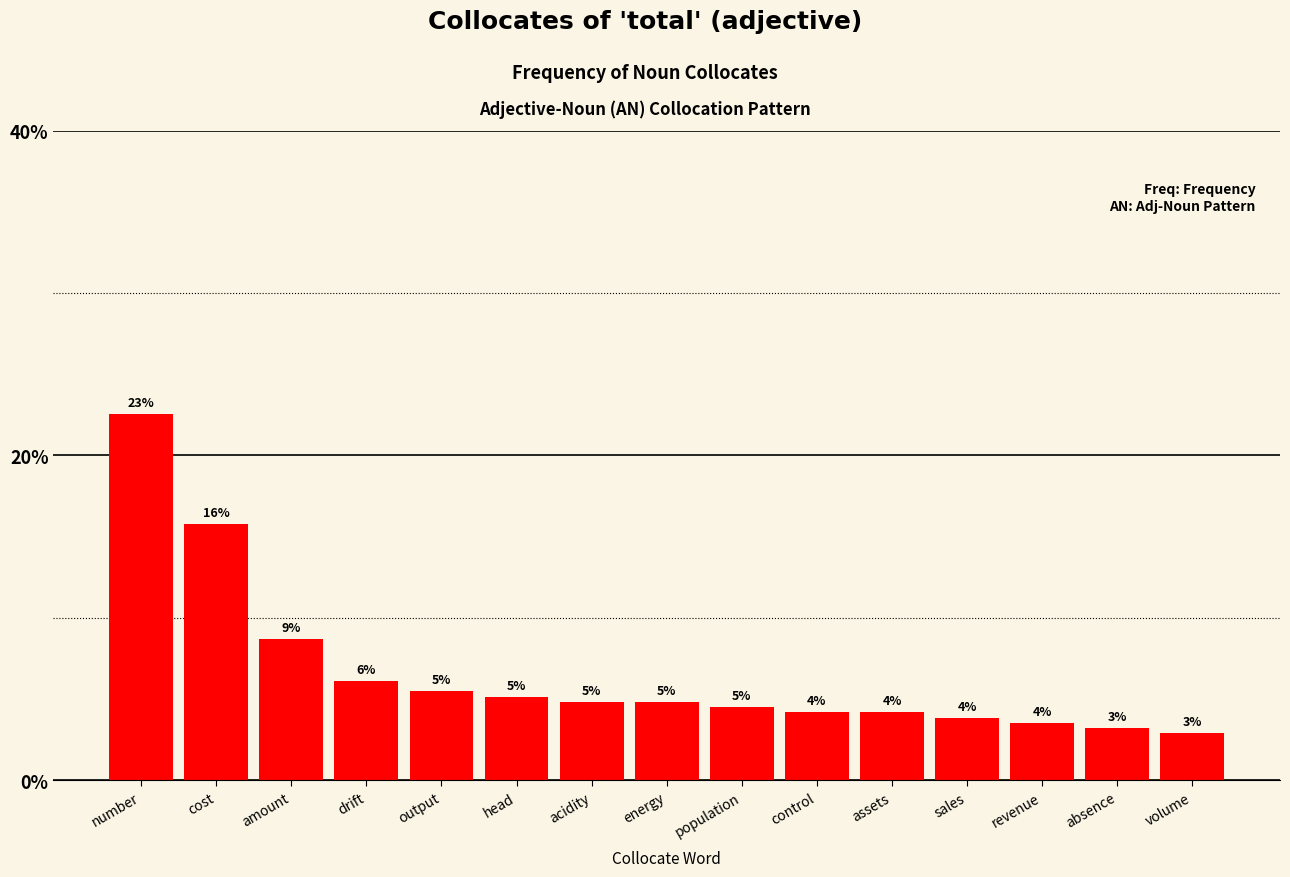

Where does the data first go above 4?

number